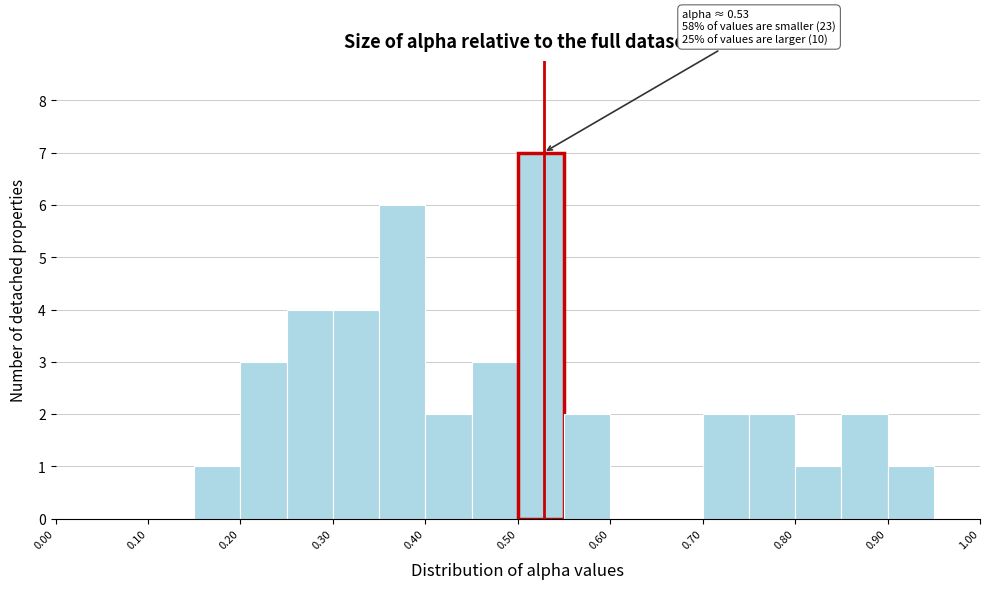

Which range on the x-axis has the tallest bar?

0.50 to 0.55